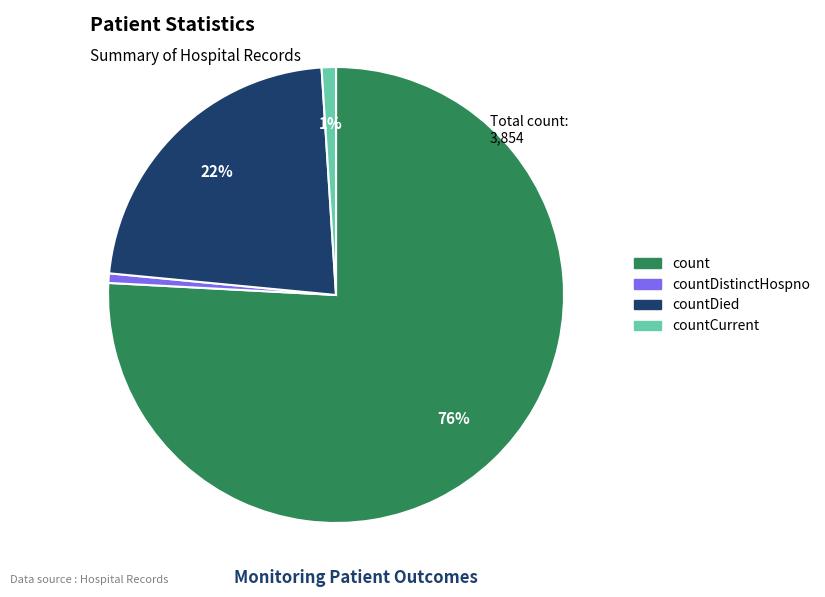

To the nearest percent, what is the average slice percentage?

25%